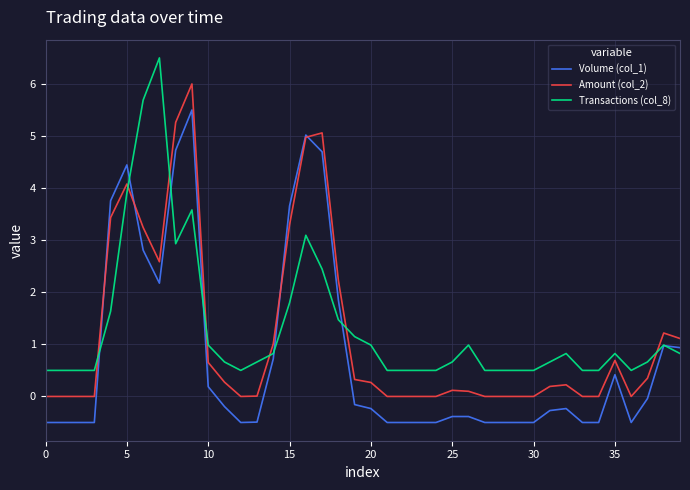

What is the smallest value displayed?

-0.5